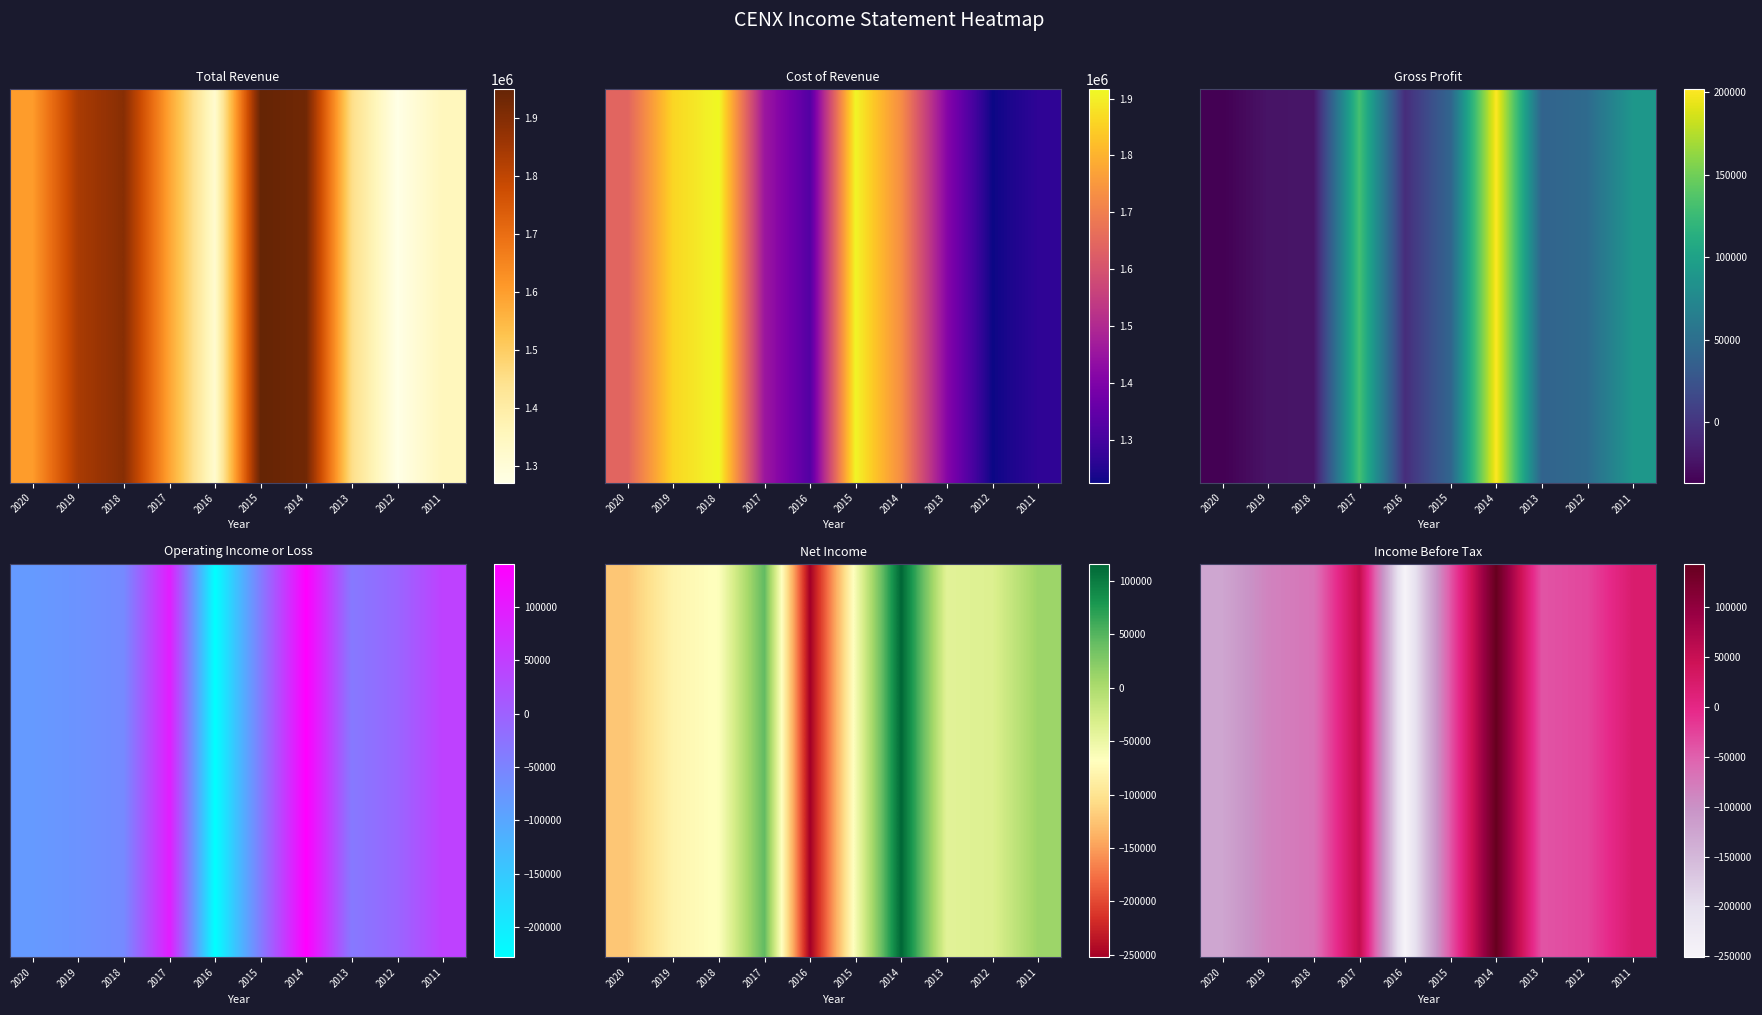

List the labels in order of value, largest first.

2014, 2017, 2011, 2012, 2013, 2015, 2018, 2019, 2020, 2016